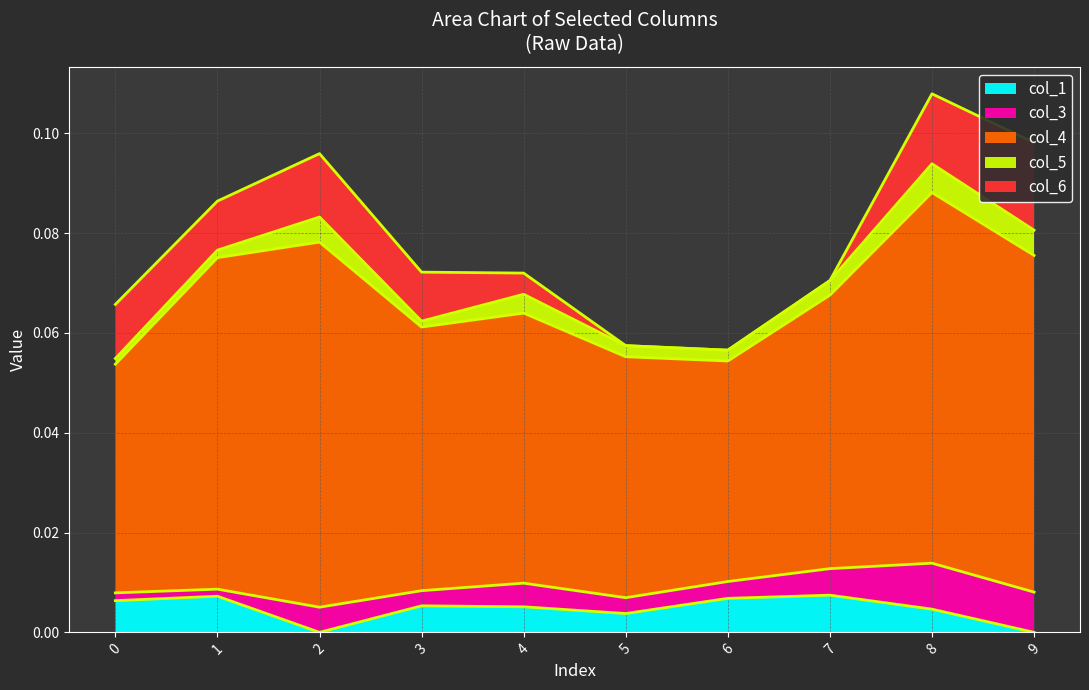

Rank the categories by col_4 value from lowest to highest.

6, 0, 5, 3, 4, 7, 1, 9, 2, 8